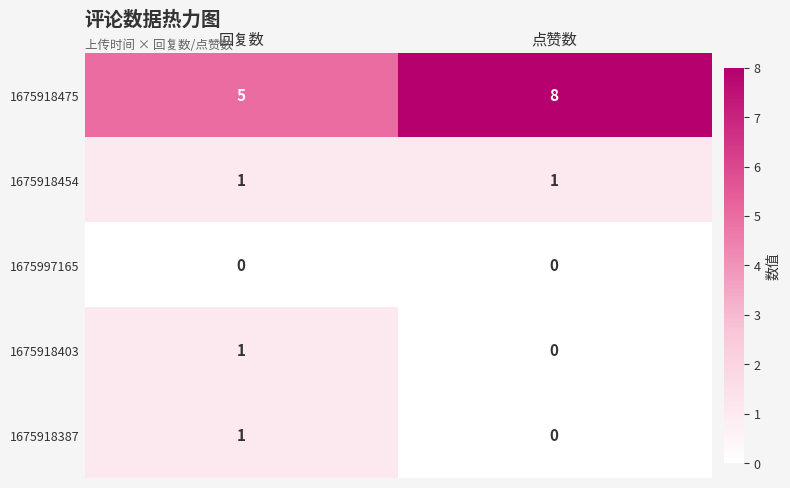

Reading left to right, transcribe all the data shown in this chart.

1675918475: 5	8
1675918454: 1	1
1675997165: 0	0
1675918403: 1	0
1675918387: 1	0